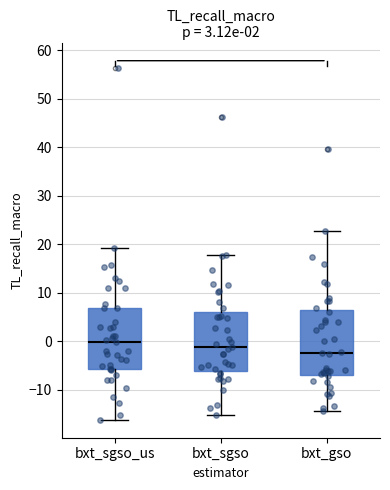

Where does the lower whisker of the box for bxt_gso end on the y-axis? The values are not printed on the chart, so give them approximately, as read against the axis.

-14